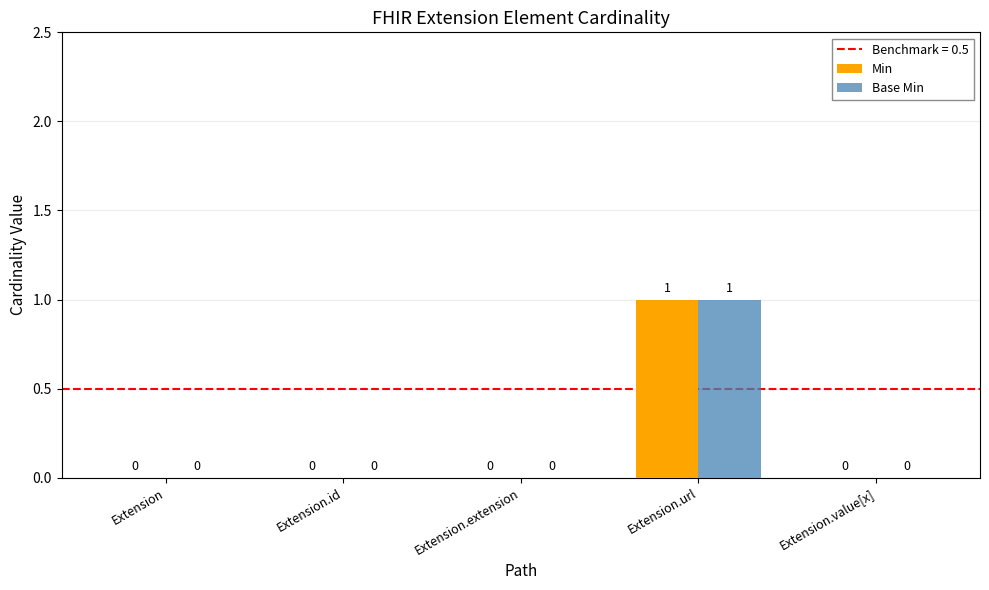

How many Min values are between 0 and 1?

5